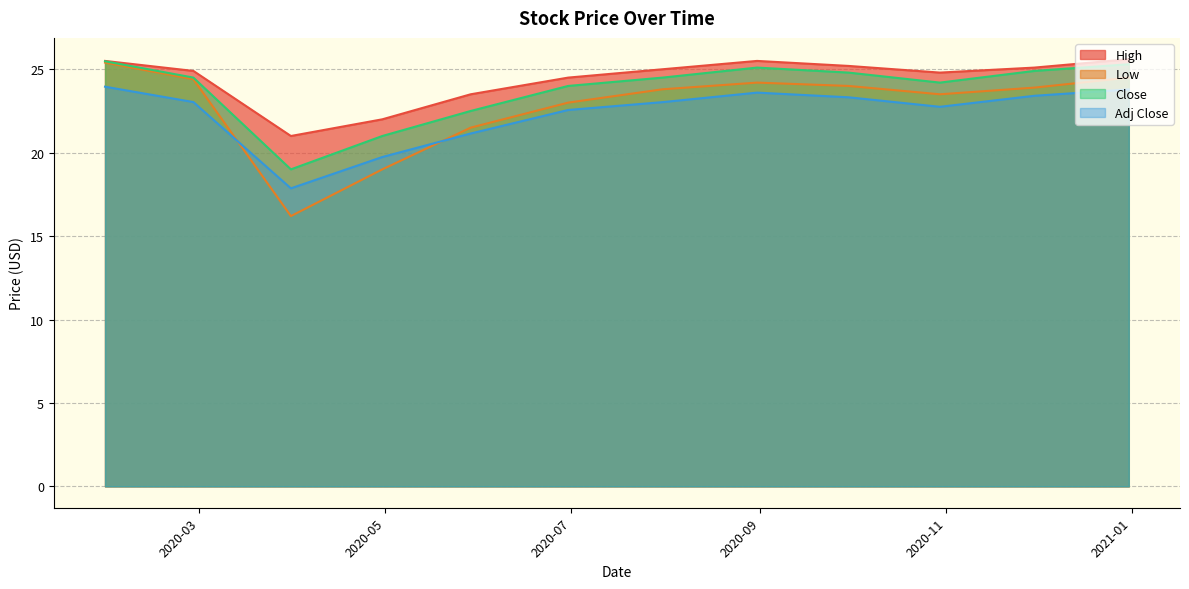

Reading left to right, transcribe all the data shown in this chart.

High: 2020-01-30=25.5	2020-02-28=24.9	2020-03-31=21.0	2020-04-30=22.0	2020-05-29=23.5	2020-06-30=24.5	2020-07-31=25.0	2020-08-31=25.5	2020-09-30=25.2	2020-10-30=24.8	2020-11-30=25.1	2020-12-31=25.6
Low: 2020-01-30=25.4	2020-02-28=24.4	2020-03-31=16.2	2020-04-30=19.0	2020-05-29=21.5	2020-06-30=23.0	2020-07-31=23.8	2020-08-31=24.2	2020-09-30=24.0	2020-10-30=23.5	2020-11-30=23.9	2020-12-31=24.5
Close: 2020-01-30=25.5	2020-02-28=24.5	2020-03-31=19.0	2020-04-30=21.0	2020-05-29=22.5	2020-06-30=24.0	2020-07-31=24.5	2020-08-31=25.1	2020-09-30=24.8	2020-10-30=24.2	2020-11-30=24.9	2020-12-31=25.3
Adj Close: 2020-01-30=24.0	2020-02-28=23.0	2020-03-31=17.9	2020-04-30=19.7	2020-05-29=21.1	2020-06-30=22.6	2020-07-31=23.0	2020-08-31=23.6	2020-09-30=23.3	2020-10-30=22.8	2020-11-30=23.4	2020-12-31=23.8